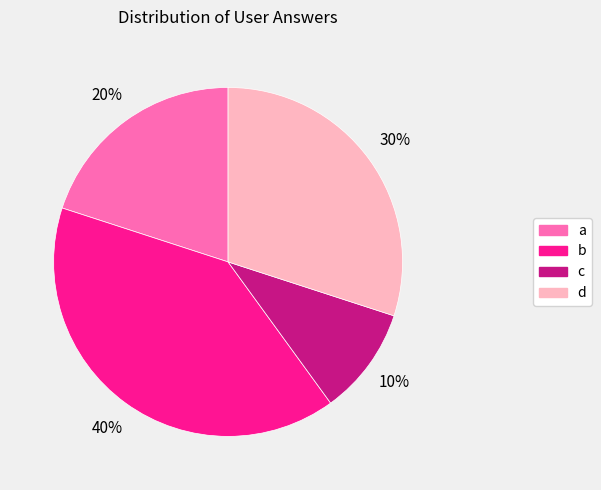

Does any single category account for the majority?

No